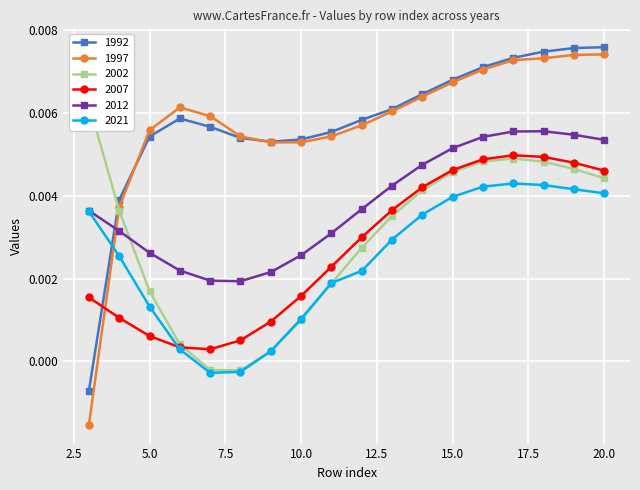

Rank the categories by 1992 value from highest to lowest.

20, 19, 18, 17, 16, 15, 14, 13, 6, 12, 7, 11, 5, 8, 10, 9, 4, 3